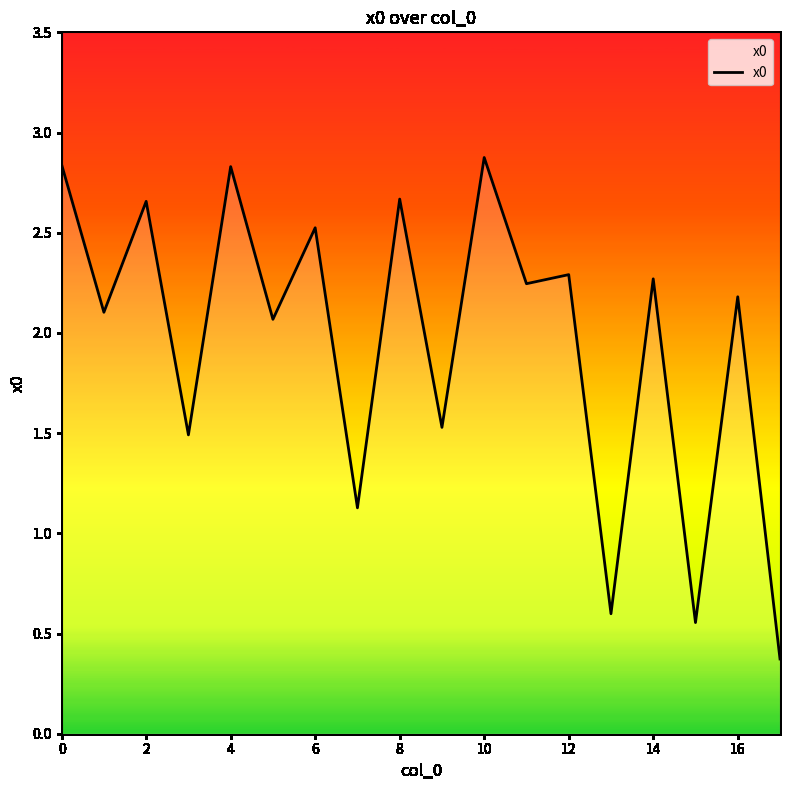

What is the smallest value displayed?

0.4